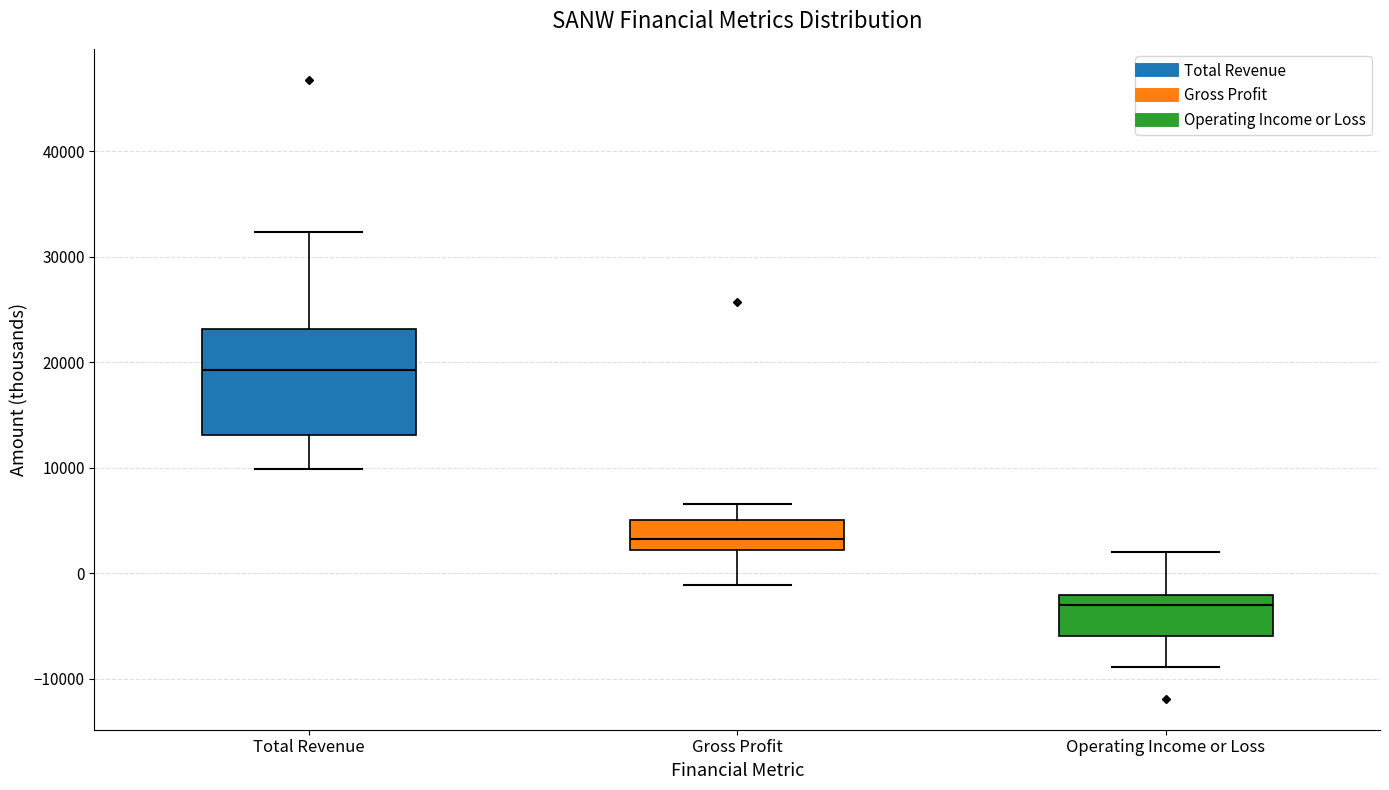

Reading left to right, read every box against the y-axis: the position of its median line, the range the box covers, and the ends of its whiskers. The values are not printed on the chart, so give them approximately, as read against the axis.

Total Revenue: median 19000, box 13000 to 23000, whiskers 10000 to 32000
Gross Profit: median 3000, box 2000 to 5000, whiskers -1000 to 7000
Operating Income or Loss: median -3000, box -6000 to -2000, whiskers -9000 to 2000